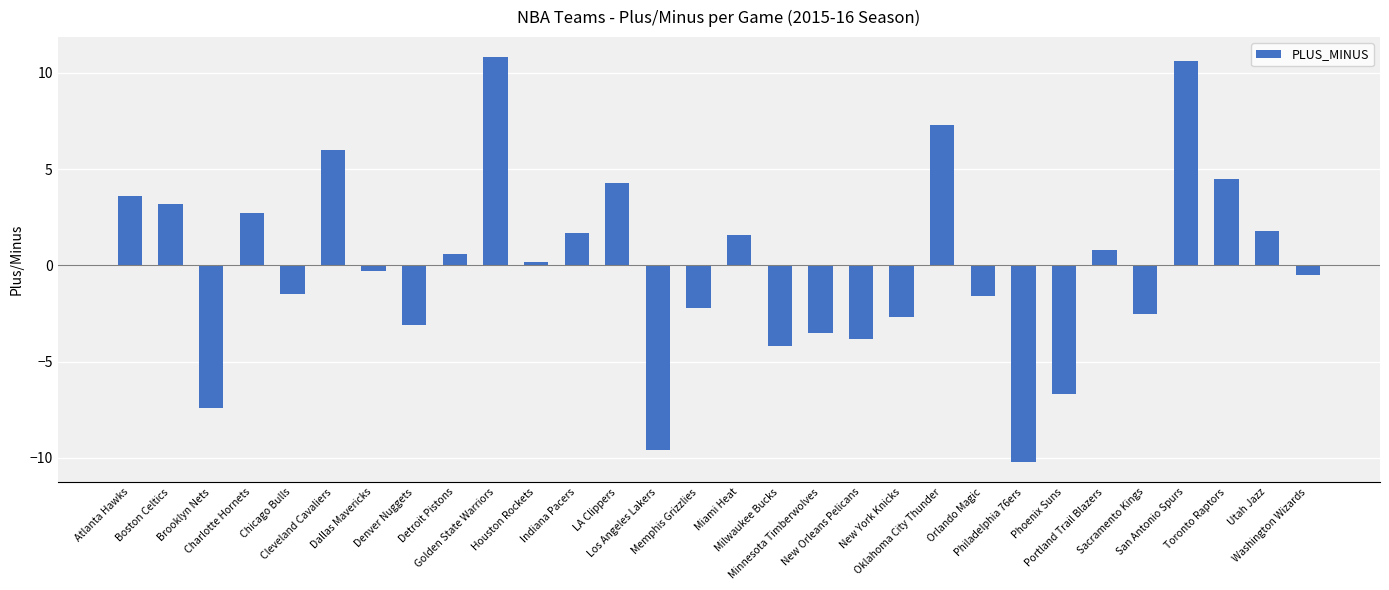

True or false: the data shows 1.6 at Miami Heat.

True